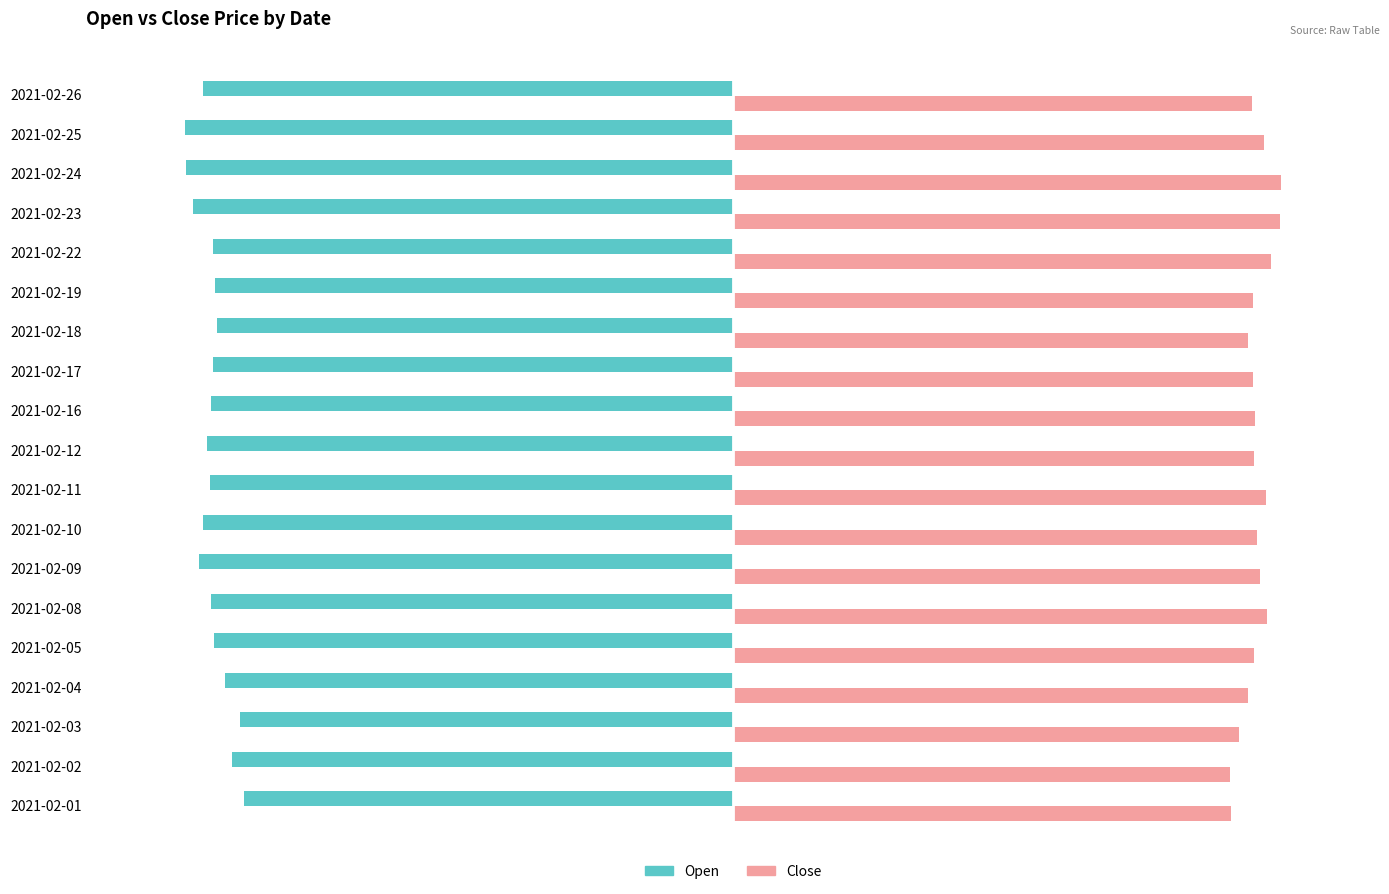

Which series has the largest total across all categories?

Close